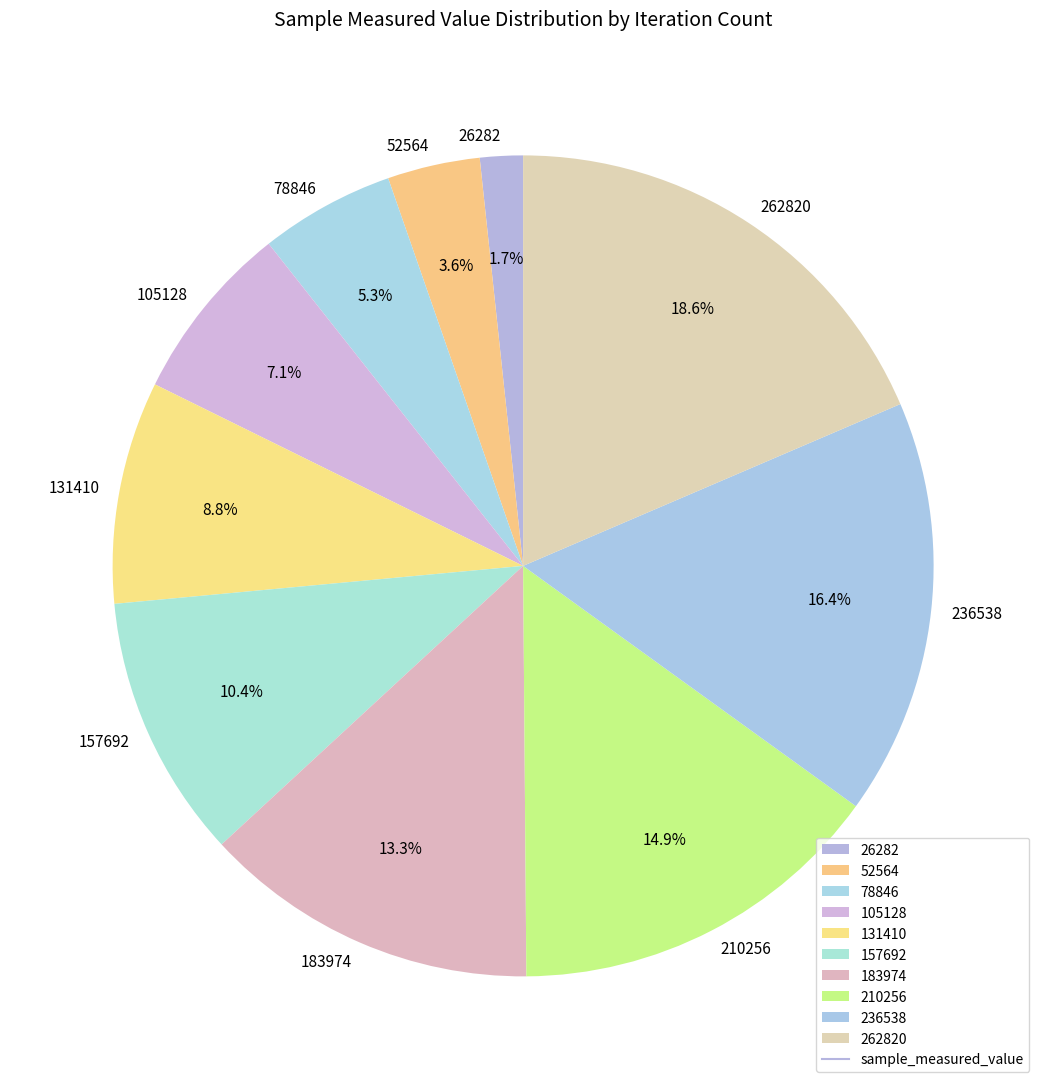

Rank the categories by value from highest to lowest.

262820, 236538, 210256, 183974, 157692, 131410, 105128, 78846, 52564, 26282